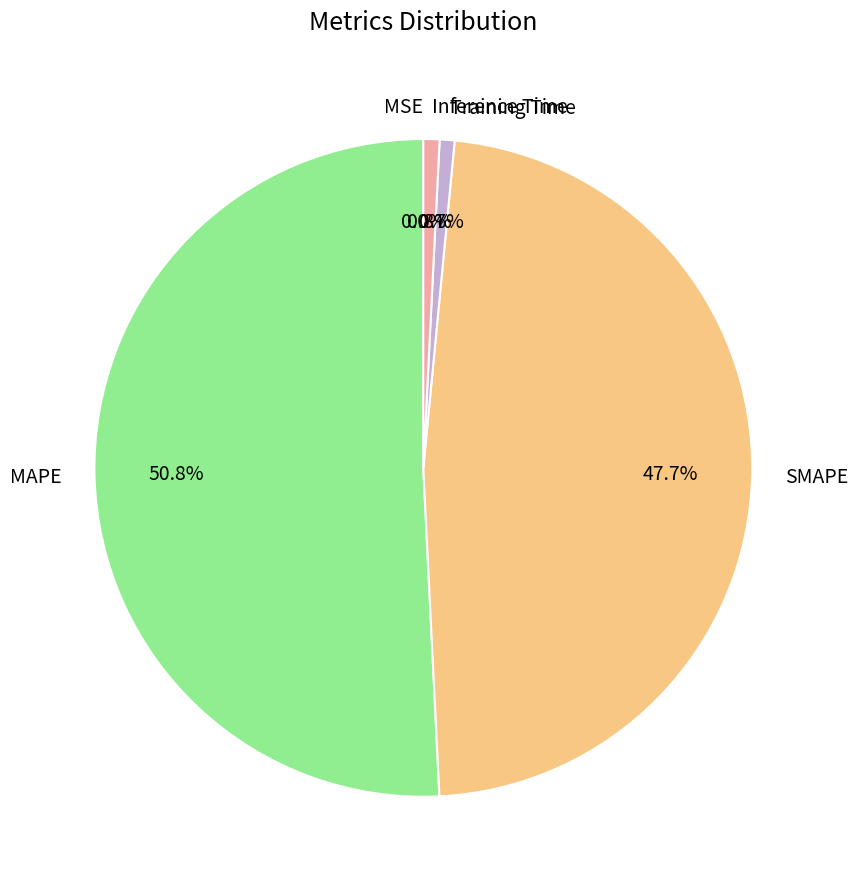

Does any single category account for the majority?

Yes